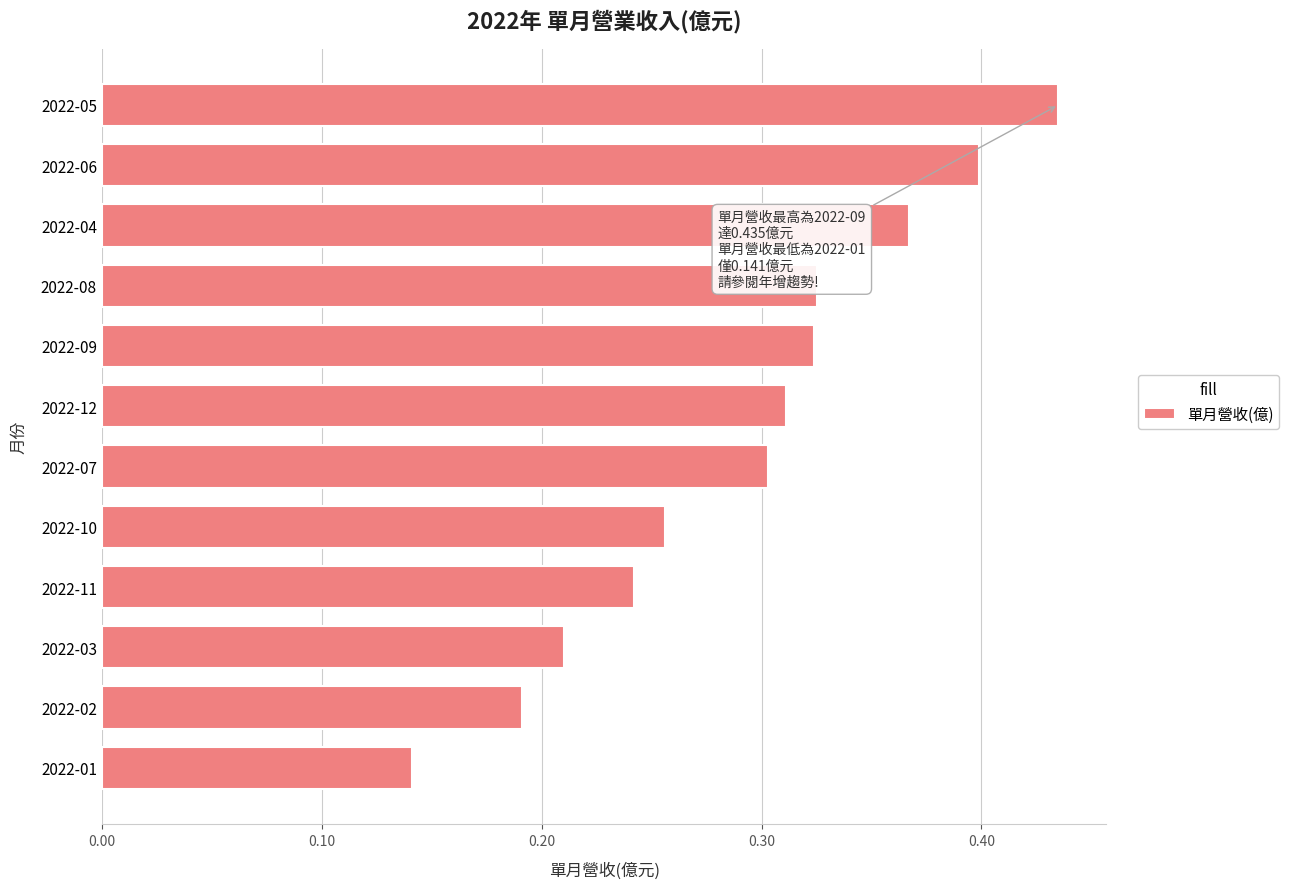

What is the change in value from 2022-02 to 2022-11?

+0.1